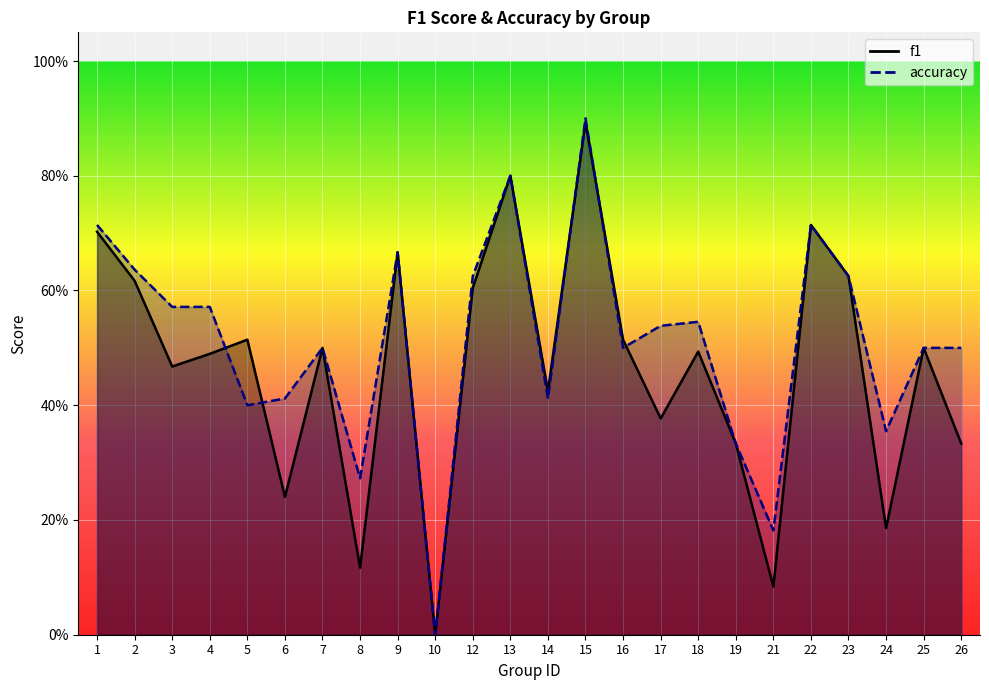

What is the difference between the accuracy values at 4 and 10?

0.6